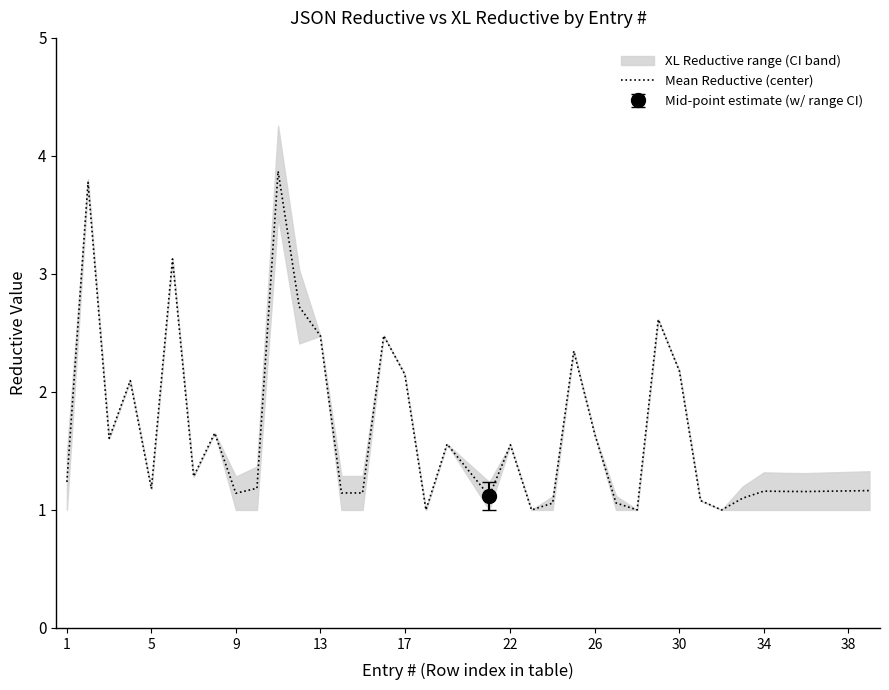

What is the minimum value for Mean Reductive (center)?

1.0